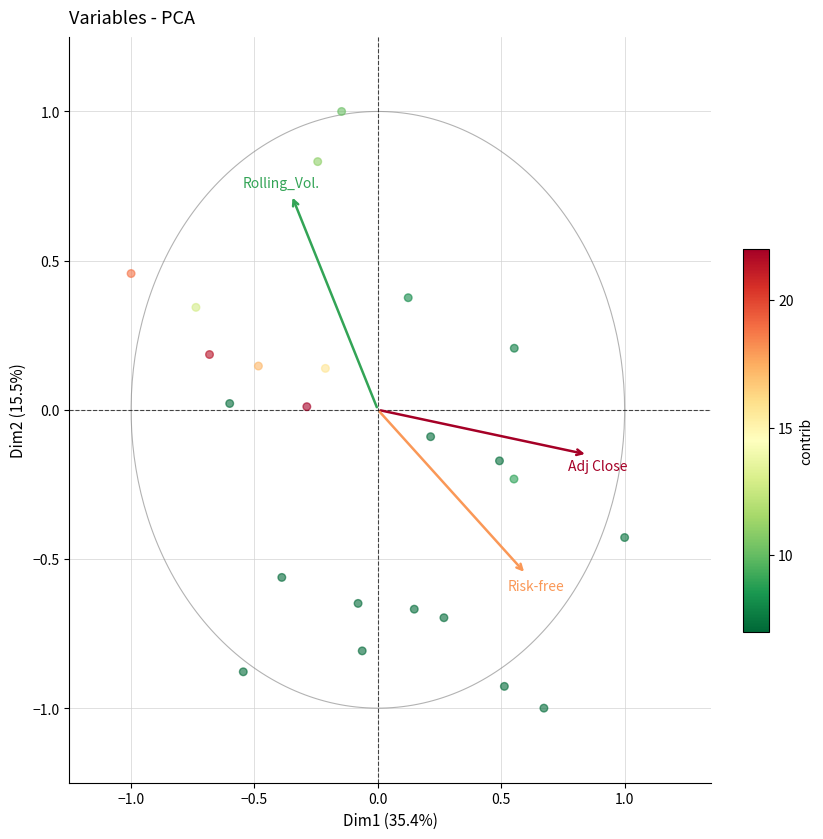

What is the range of Y values (max minus min)?

2.0